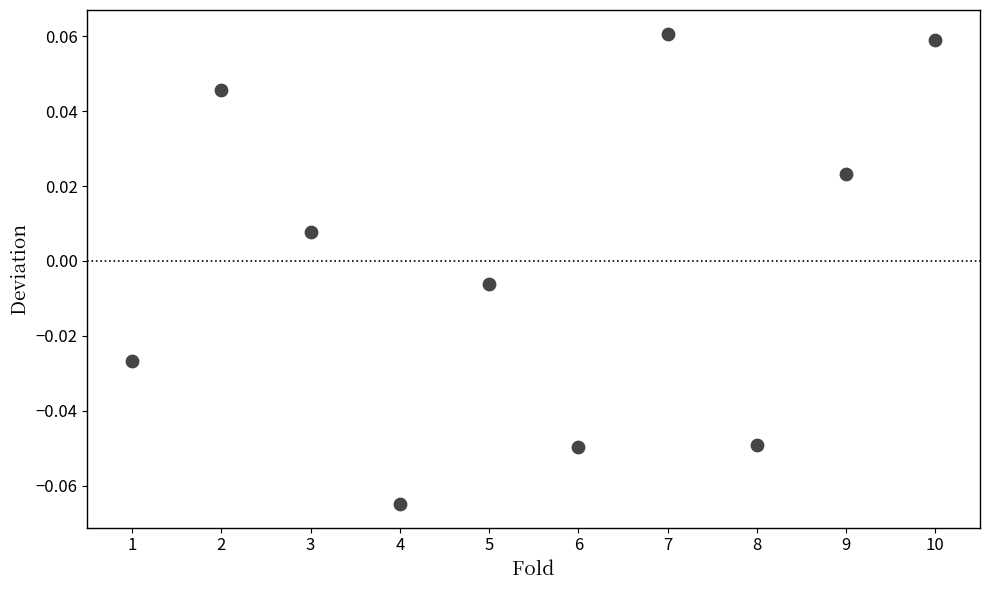

What is the average X value?

5.5